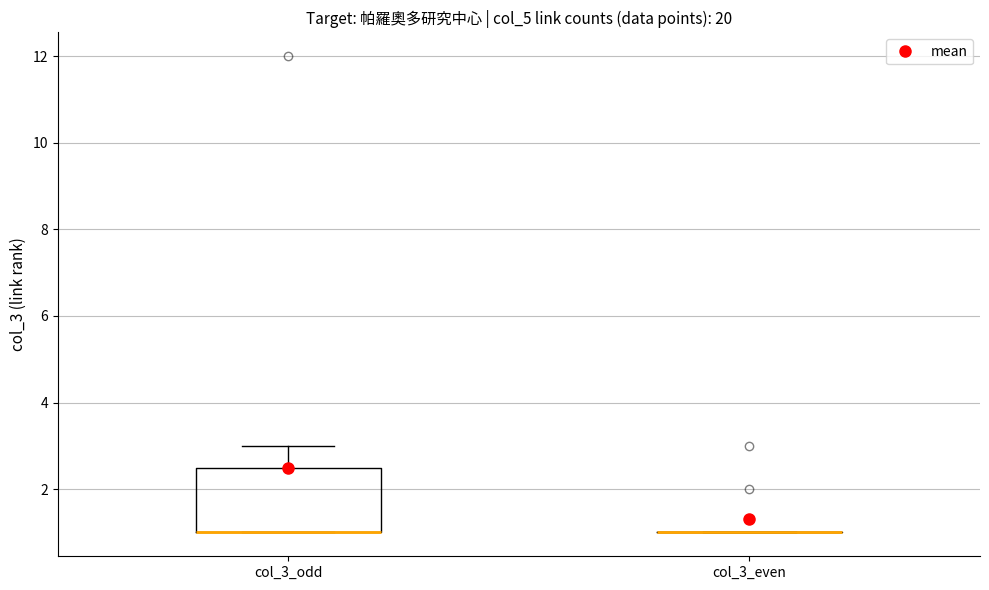

Comparing the boxes themselves (not the whiskers), which one is the tallest?

col_3_odd